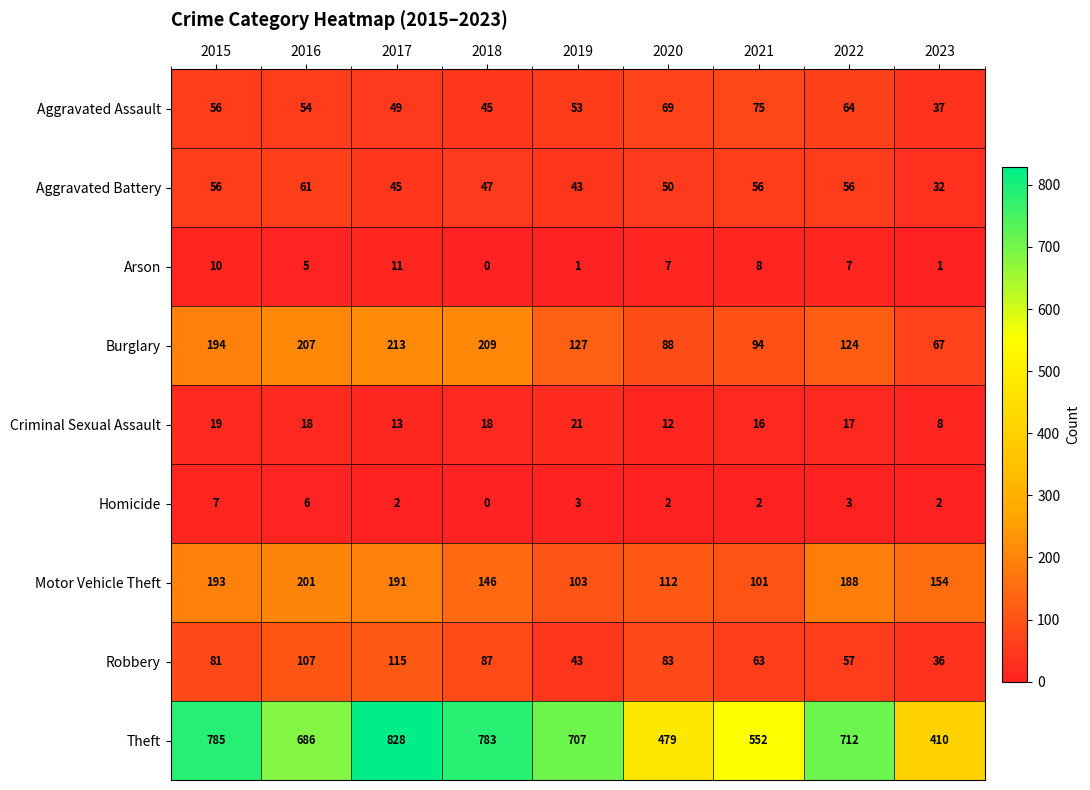

Rank the categories by Motor Vehicle Theft value from highest to lowest.

2016, 2015, 2017, 2022, 2023, 2018, 2020, 2019, 2021